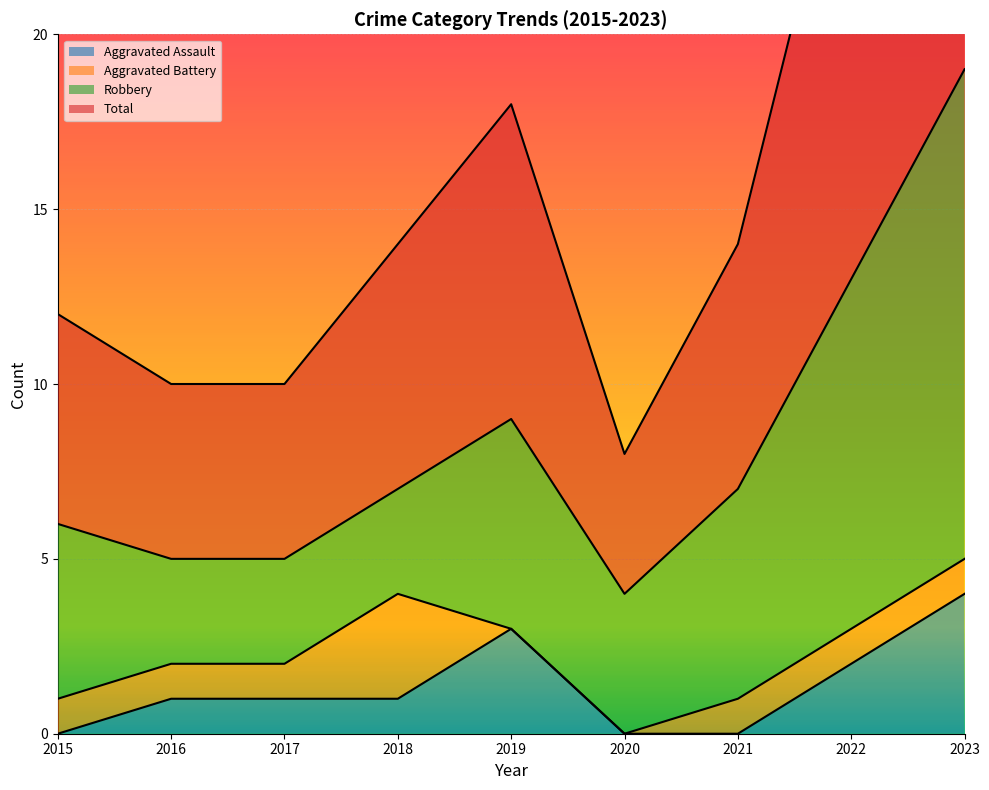

What is the sum of all Total values?

151